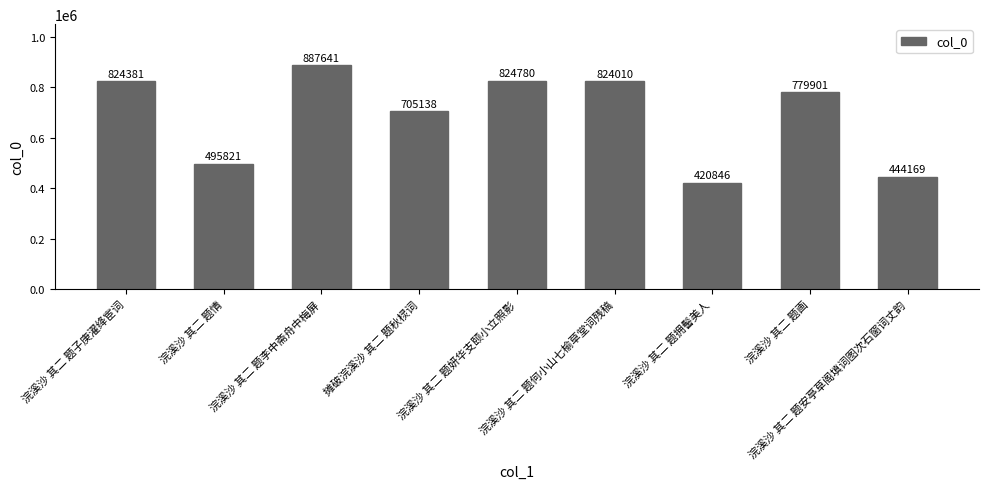

What is the approximate value at 浣溪沙 其二 题拥髻美人, to the nearest 50?

420850